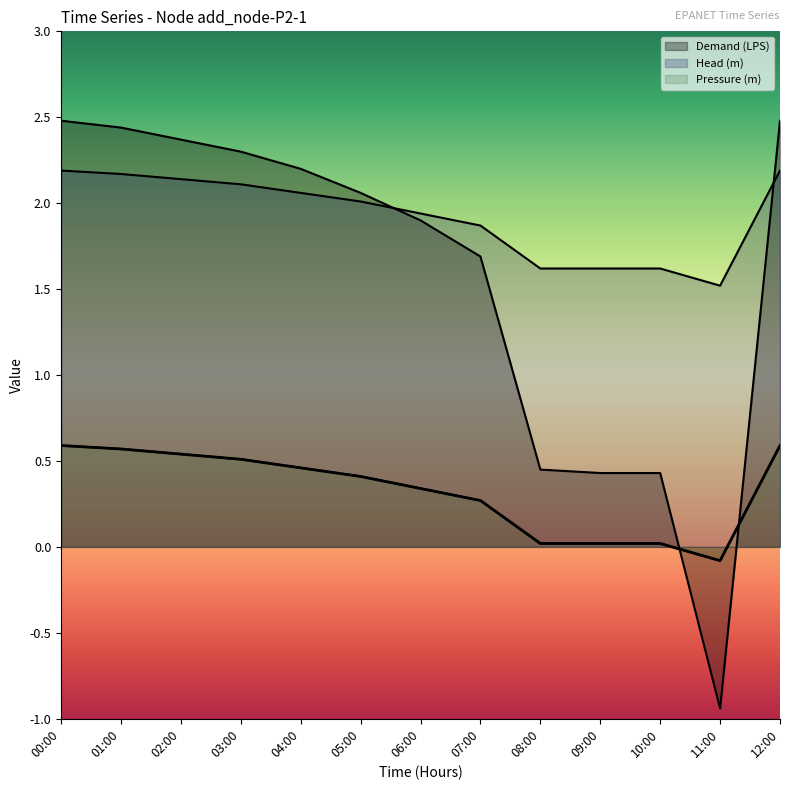

Reading left to right, what are all the values shown in this chart?

Demand (LPS): 00:00=2.5	01:00=2.4	02:00=2.4	03:00=2.3	04:00=2.2	05:00=2.1	06:00=1.9	07:00=1.7	08:00=0.5	09:00=0.4	10:00=0.4	11:00=-0.9	12:00=2.5
Head (m): 00:00=2.2	01:00=2.2	02:00=2.1	03:00=2.1	04:00=2.1	05:00=2.0	06:00=1.9	07:00=1.9	08:00=1.6	09:00=1.6	10:00=1.6	11:00=1.5	12:00=2.2
Pressure (m): 00:00=0.6	01:00=0.6	02:00=0.5	03:00=0.5	04:00=0.5	05:00=0.4	06:00=0.3	07:00=0.3	08:00=0.0	09:00=0.0	10:00=0.0	11:00=-0.1	12:00=0.6